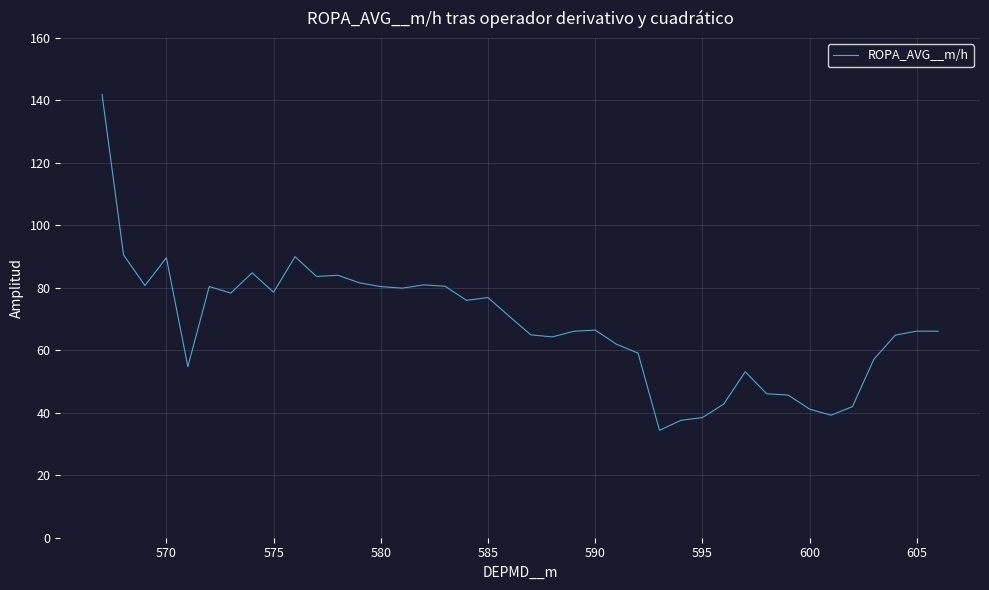

What is the maximum value shown in the chart?

141.9